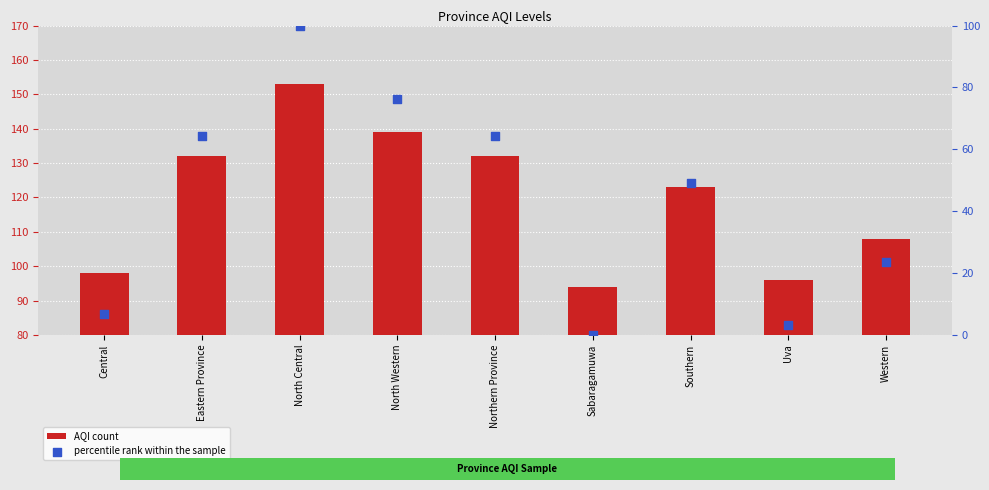

At how many categories does at least one series exceed 128?

4